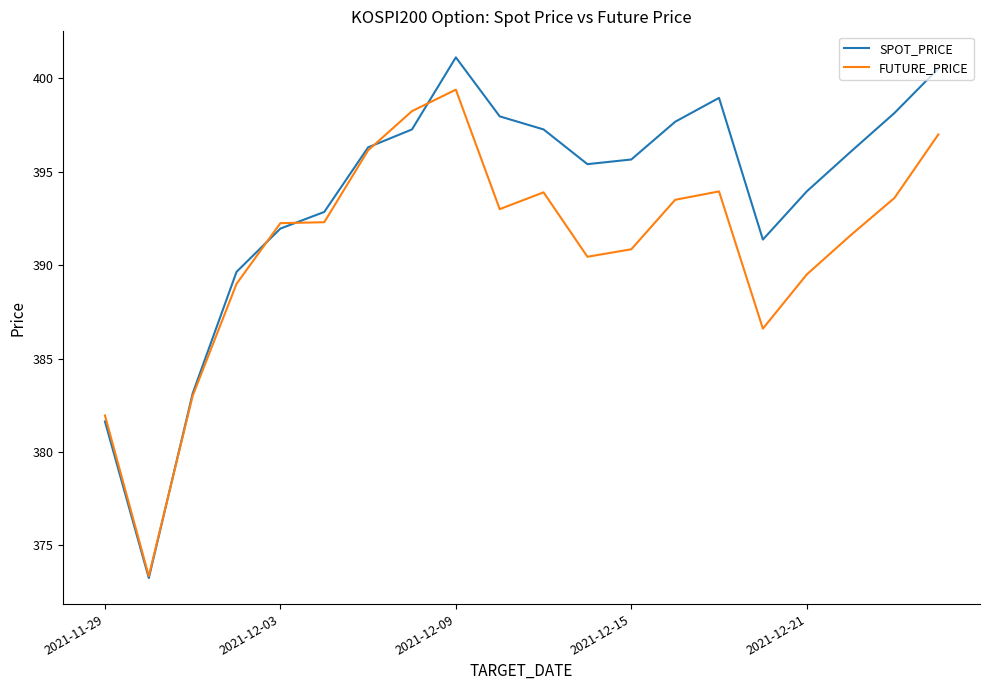

True or false: FUTURE_PRICE and SPOT_PRICE intersect in this chart.

True